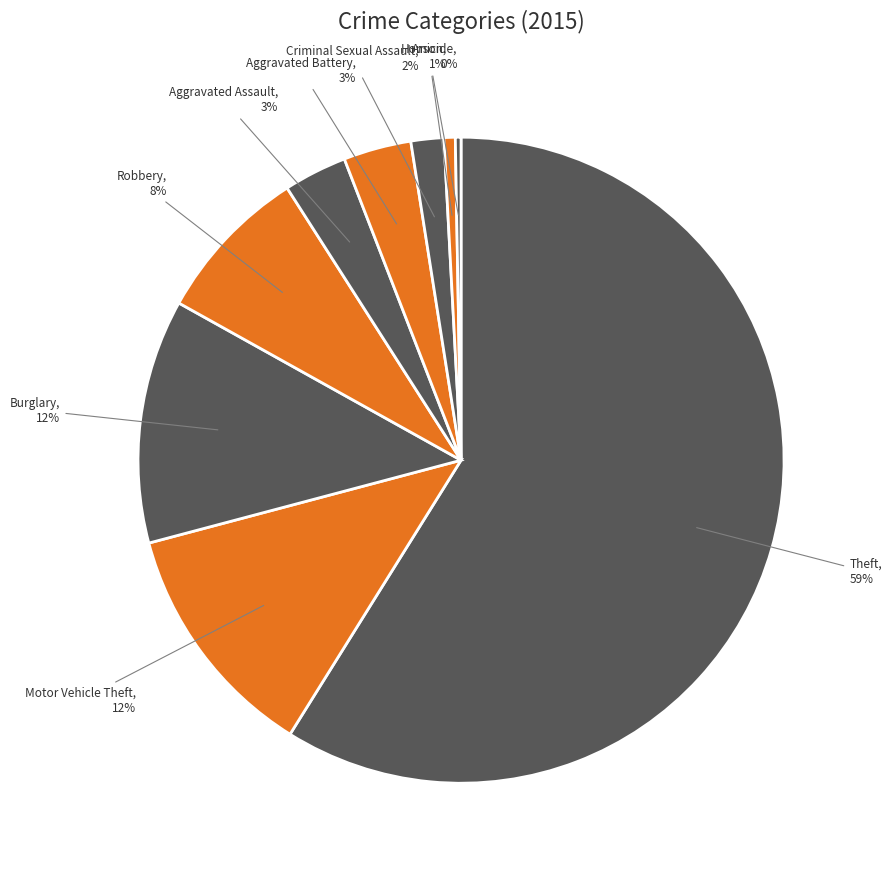

To the nearest percent, what portion does Criminal Sexual Assault represent?

2%